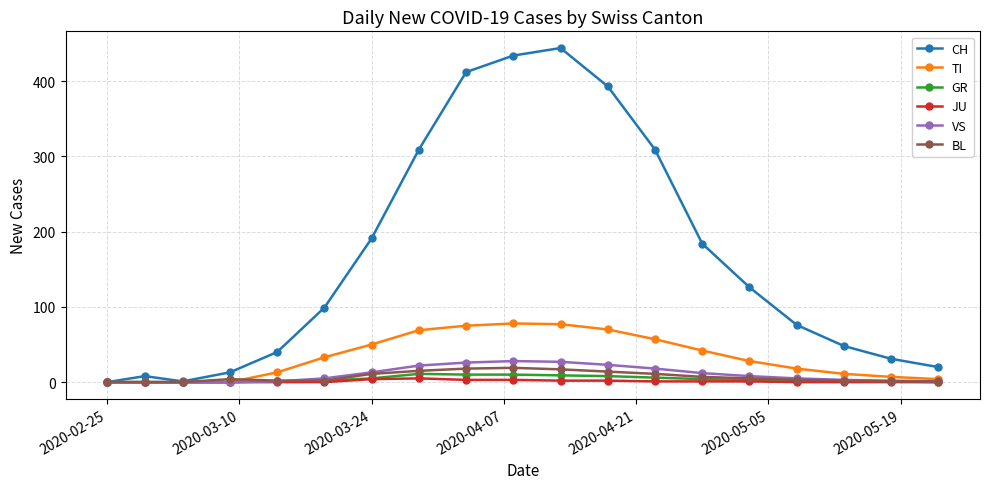

Which series has the largest total across all categories?

CH